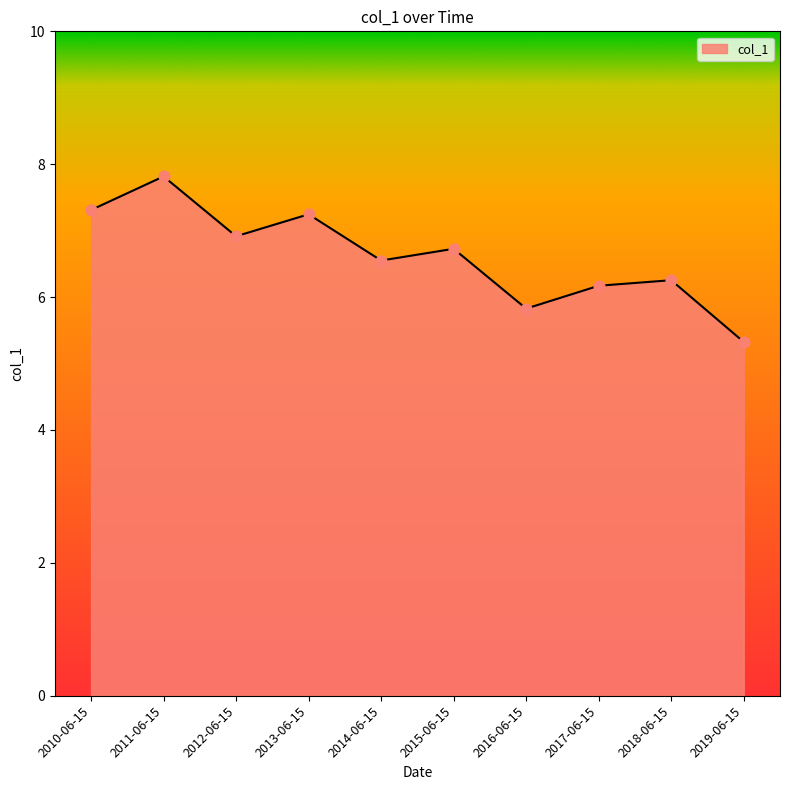

What is the change in value from 2014-06-15 to 2016-06-15?

-0.7